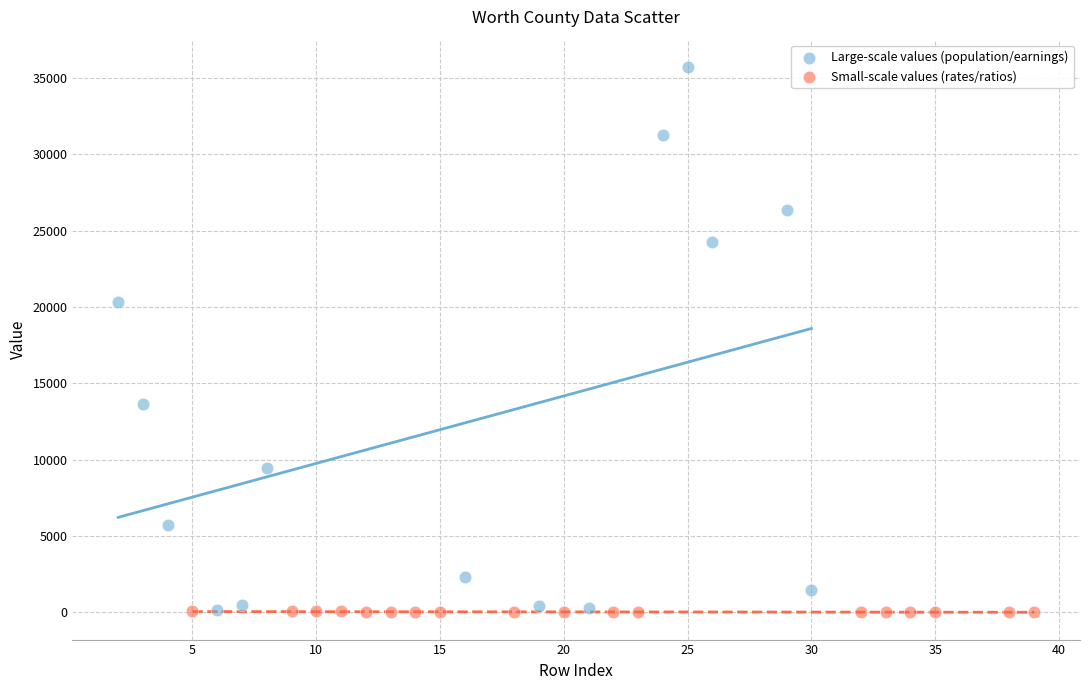

Which series reaches the maximum Y coordinate?

Large-scale values (population/earnings)